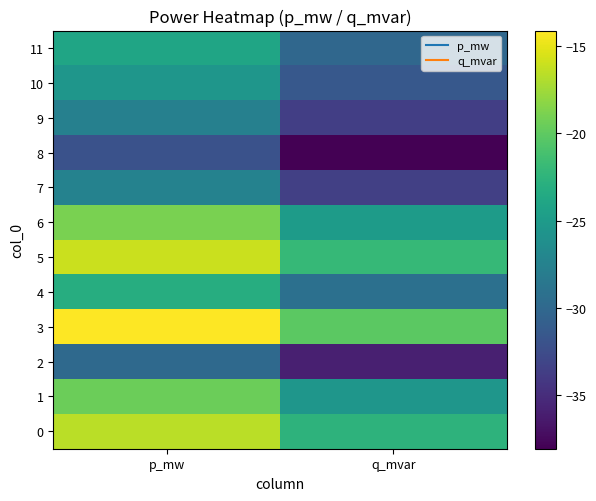

Which has a higher value, p_mw or q_mvar?

p_mw